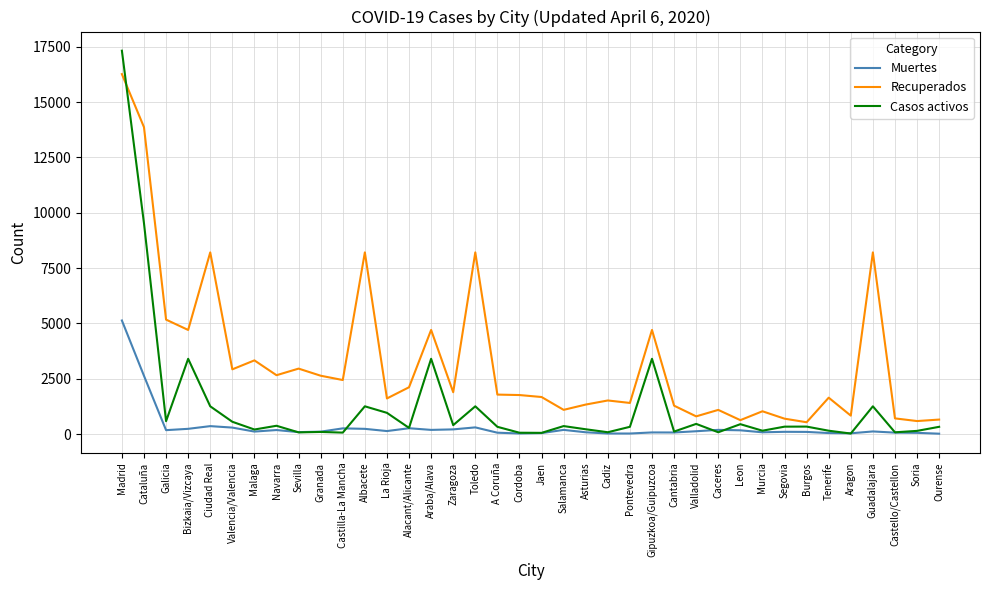

What is the approximate value of Recuperados at Ciudad Real?

8211